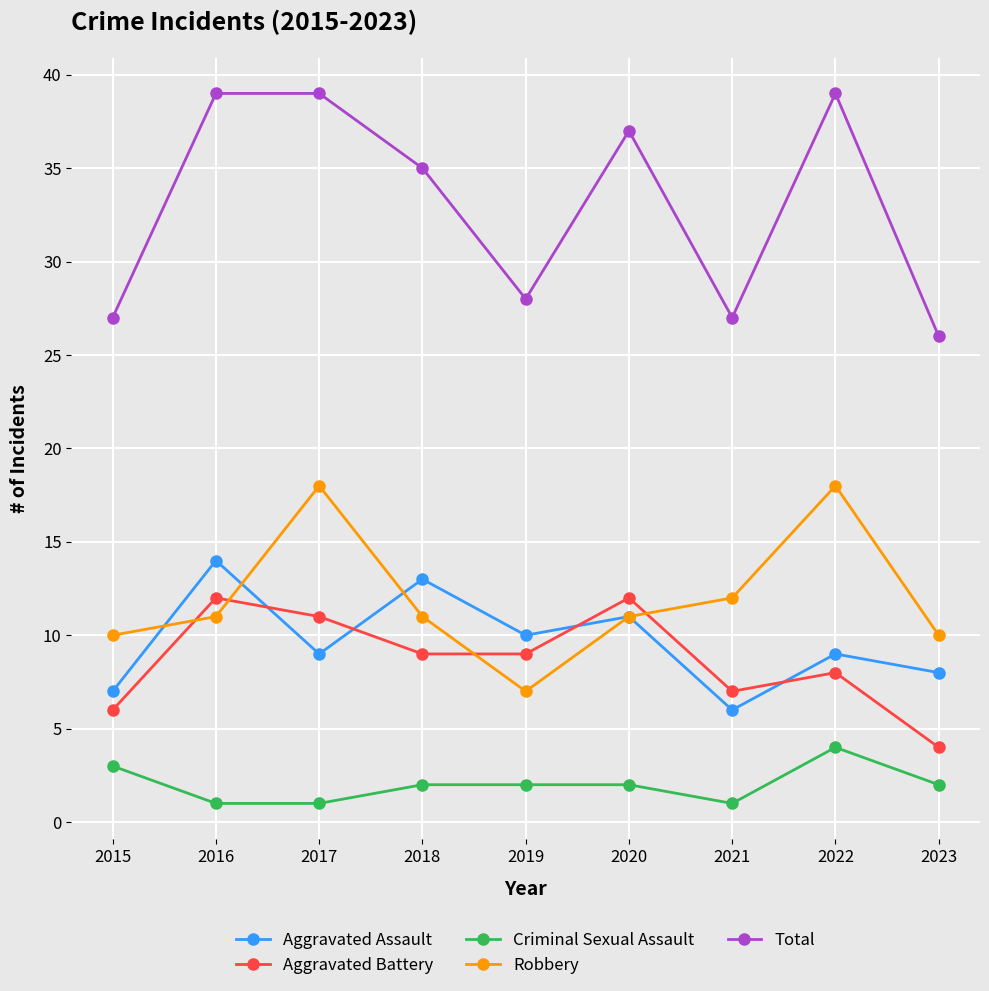

Where is the first local maximum for Robbery?

2017